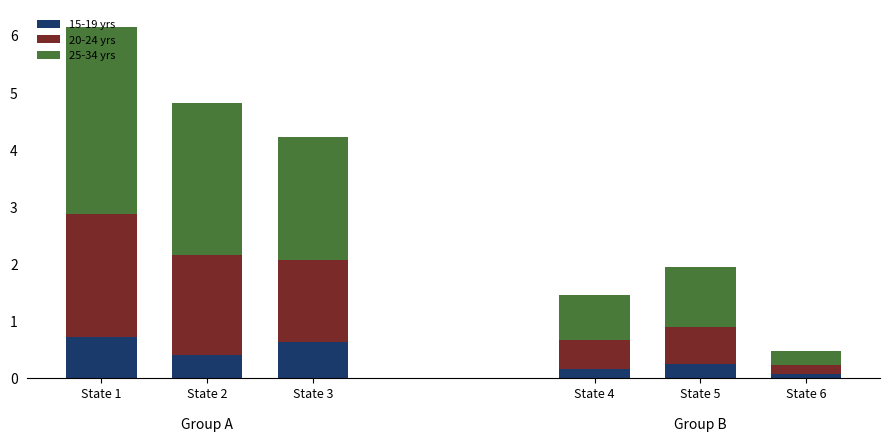

What is the difference between the maximum and second lowest values in the 15-19 yrs series?

0.6